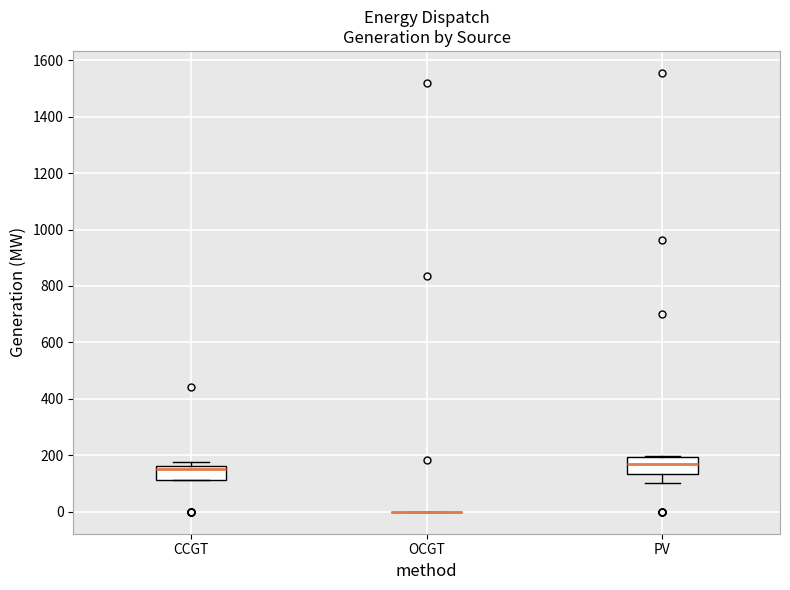

Reading left to right, transcribe this box plot: for each box, give where its median line is, the range the box spans, and where its two whiskers end, as read against the y-axis. The values are not printed on the chart, so give them approximately, as read against the axis.

CCGT: median 160 (just below the box's upper edge), box 120 to 160, whiskers 120 to 180
OCGT: box collapsed to a line at 0, whiskers 0 to 0
PV: median 160, box 140 to 200, whiskers 100 to 200